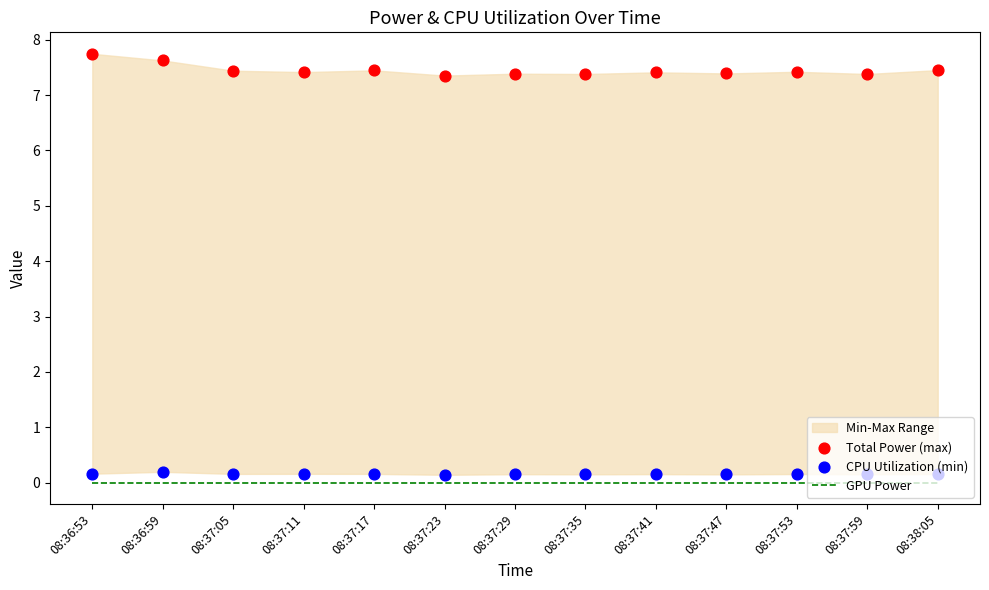

Is the value of CPU Utilization (min) at 08:37:53 greater than the value of Total Power (max) at 08:37:59?

No